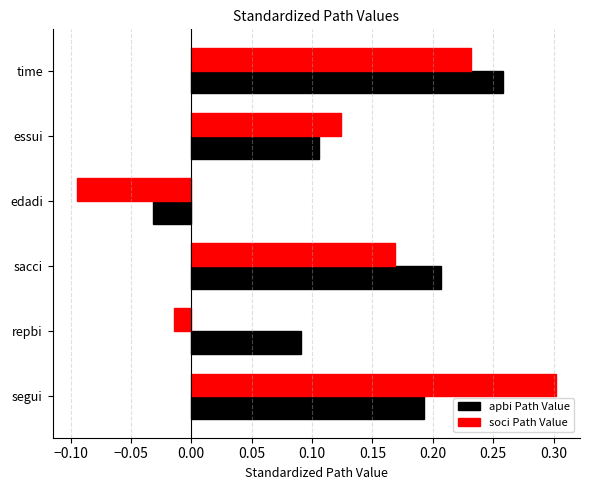

Which category has the highest value in the apbi Path Value series?

time